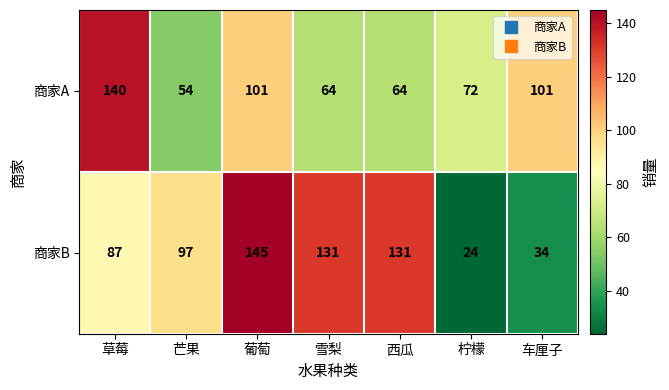

At which label does 商家A first exceed 72?

草莓